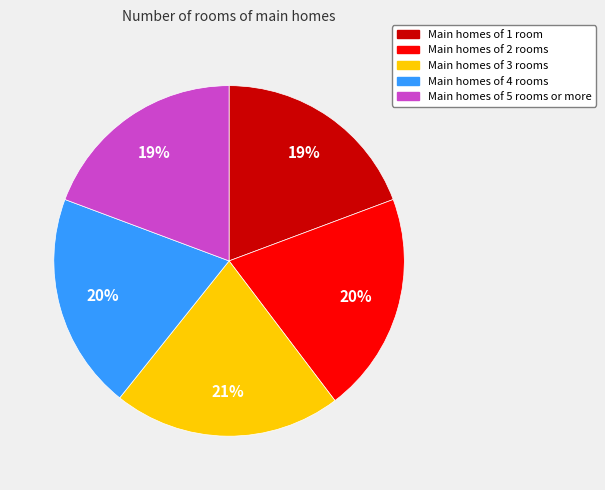

Is there a majority slice in this chart?

No